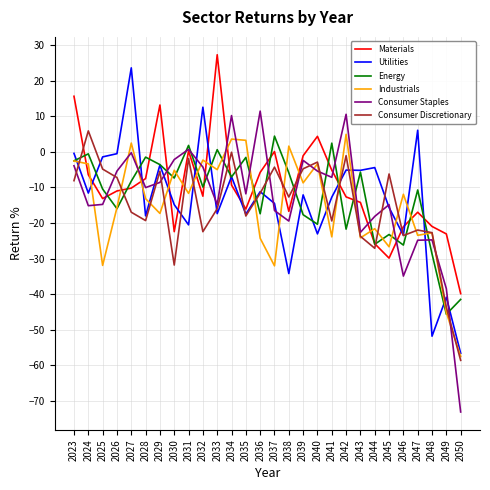

The value of Utilities at 2044 is -4.4. True or false?

True